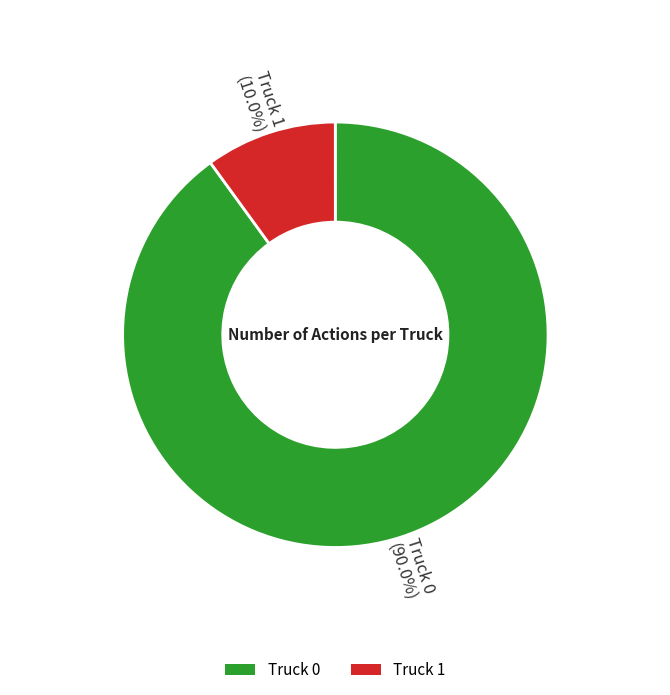

What is the total percentage of Truck 0 and Truck 1?

100.0%